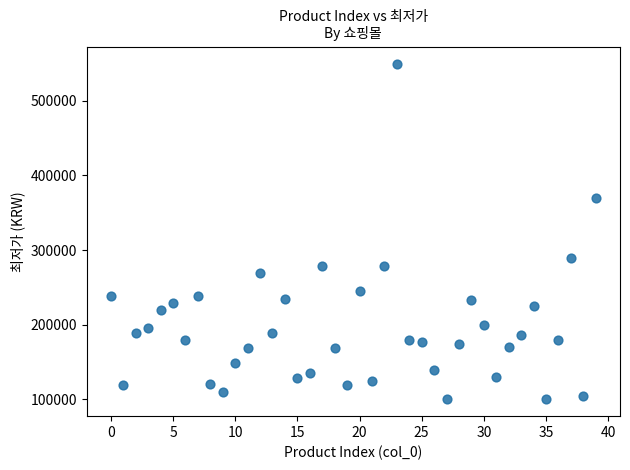

What Y value in the scatter plot is closest to 324950?

290000